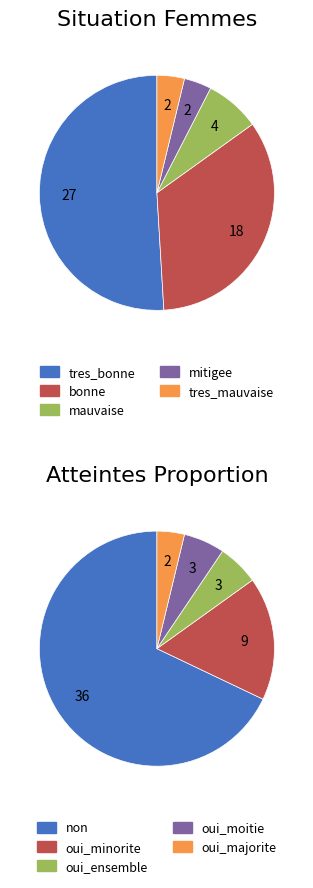

Is it true that mauvaise is 8% of the pie?

True